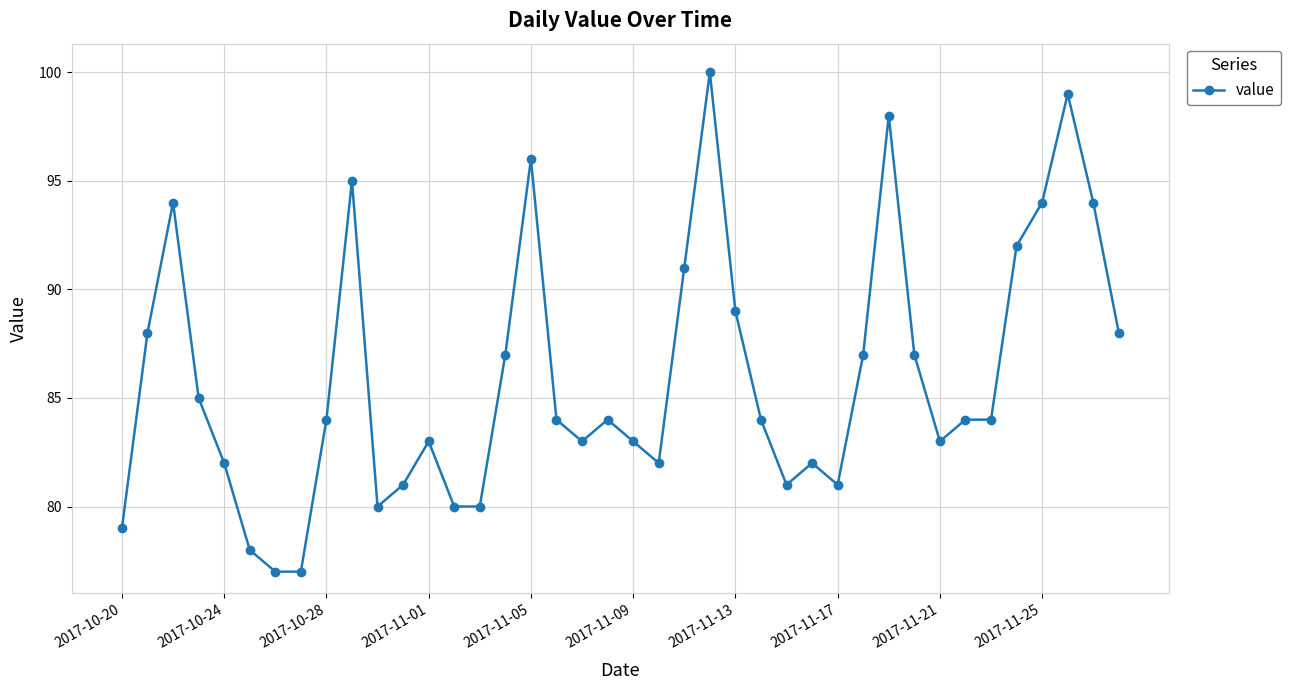

What is the difference between the maximum and second lowest values?

23